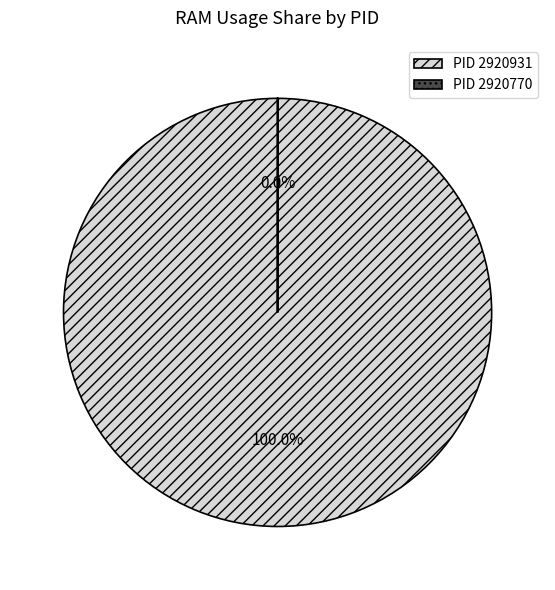

Is there any slice that represents more than half of the pie?

Yes